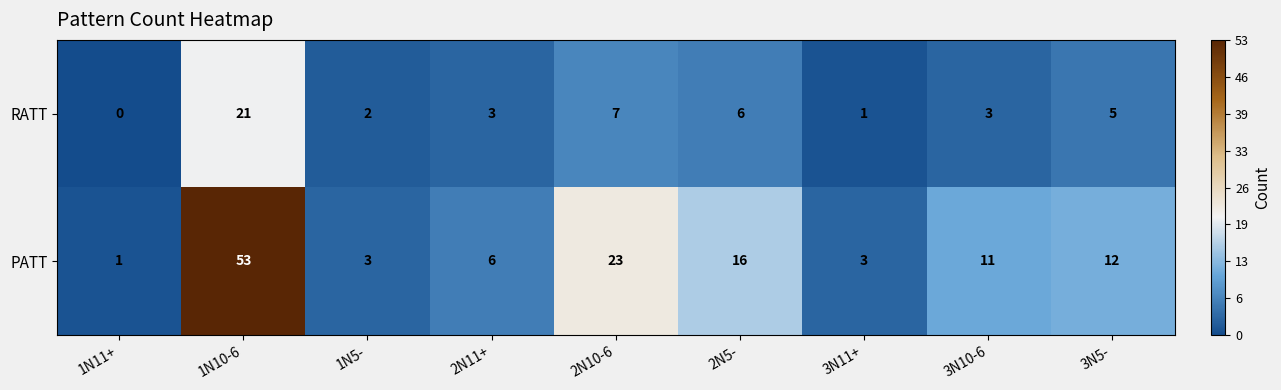

What is the spread (max minus min) of values at 2N11+?

3